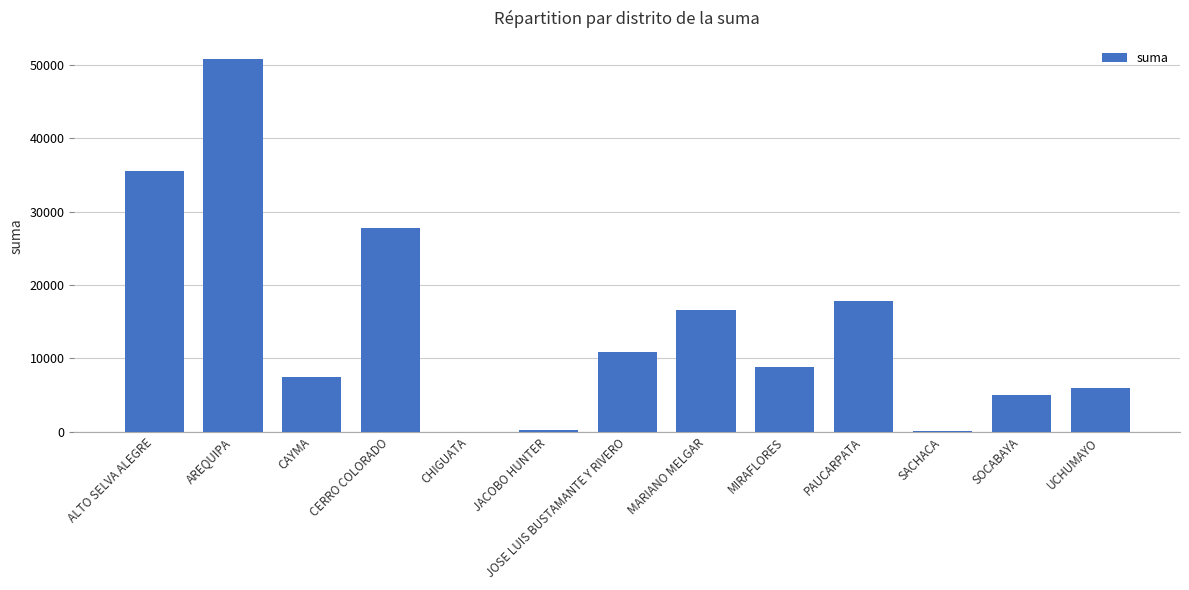

The chart shows a value of 1504.3 at CAYMA. True or false?

False